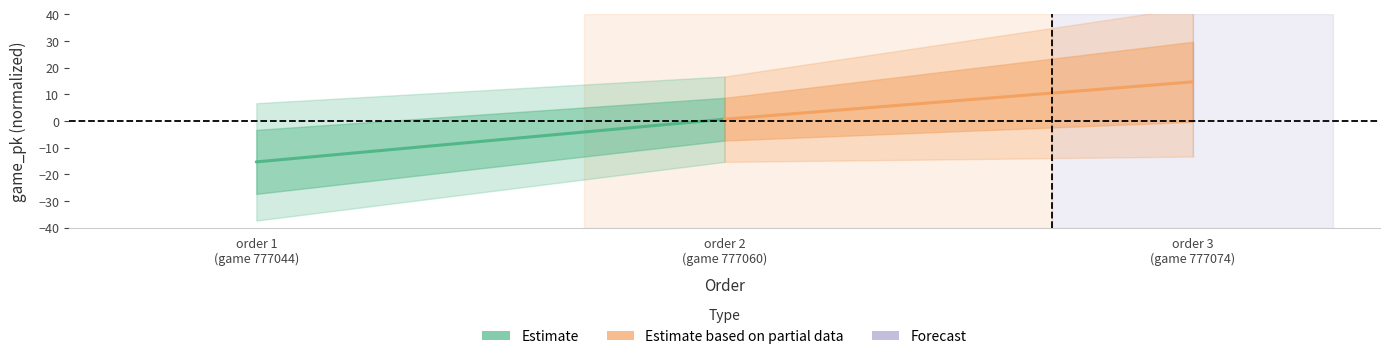

What is the difference between the game_pk (Estimate) values at order 1
(game 777044) and order 2
(game 777060)?

16.0